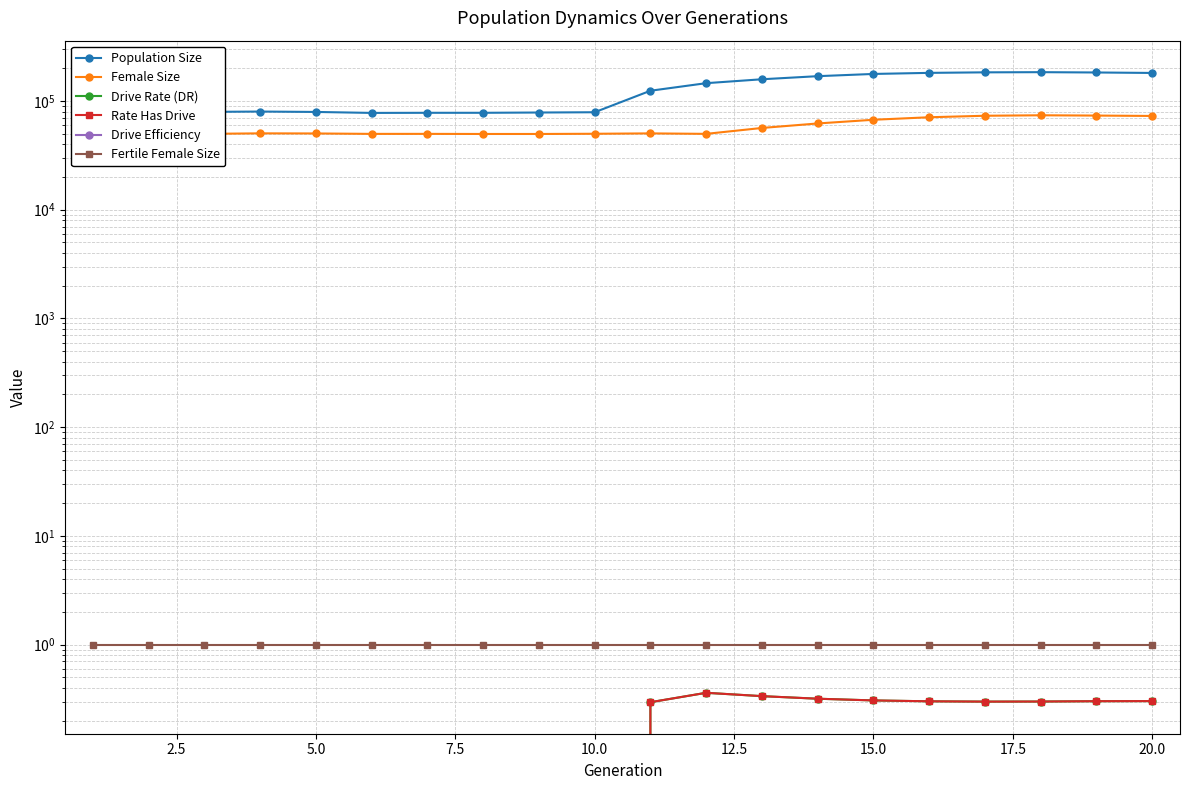

True or false: Rate Has Drive and Female Size cross at least once.

False